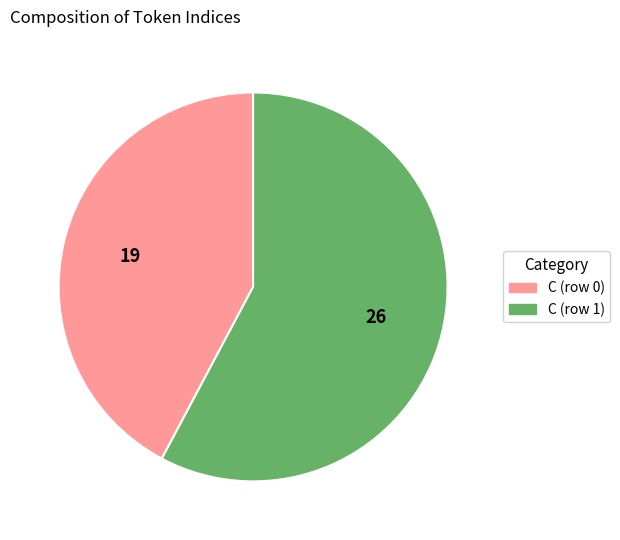

Is it true that C (row 1) is 58% of the pie?

True